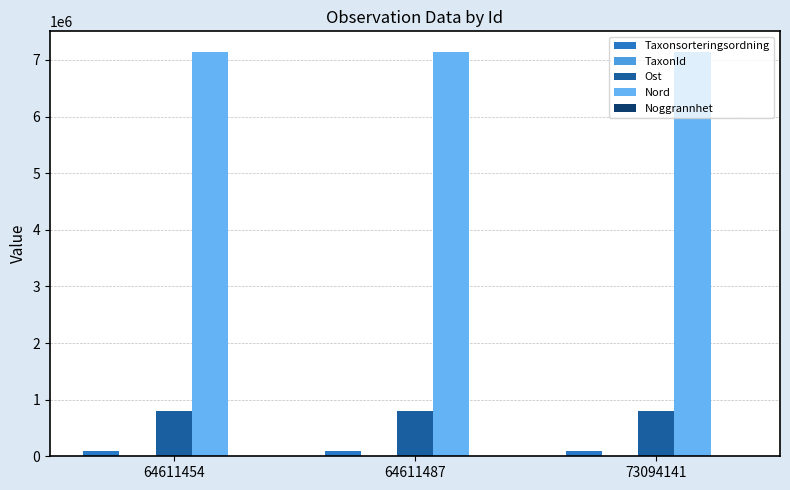

How many groups of bars are there?

3